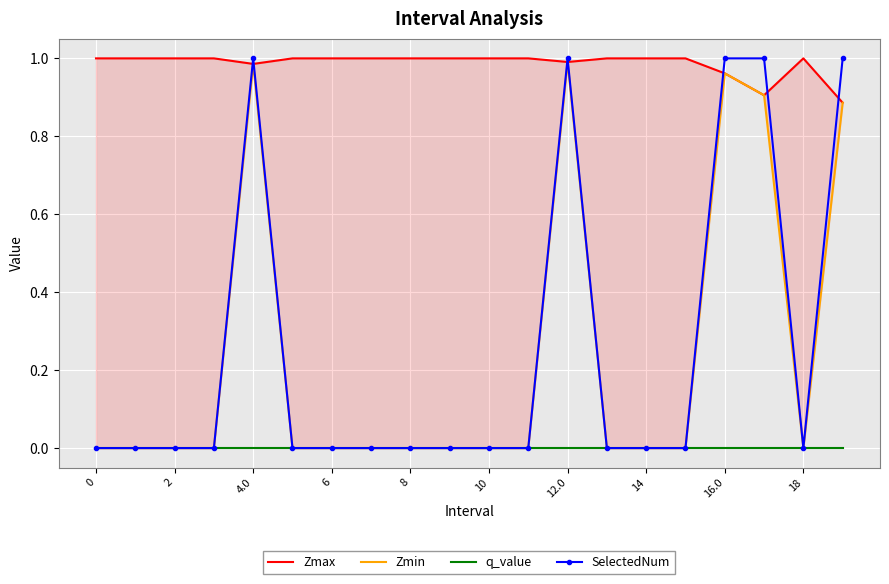

How many lines are shown in the chart?

4